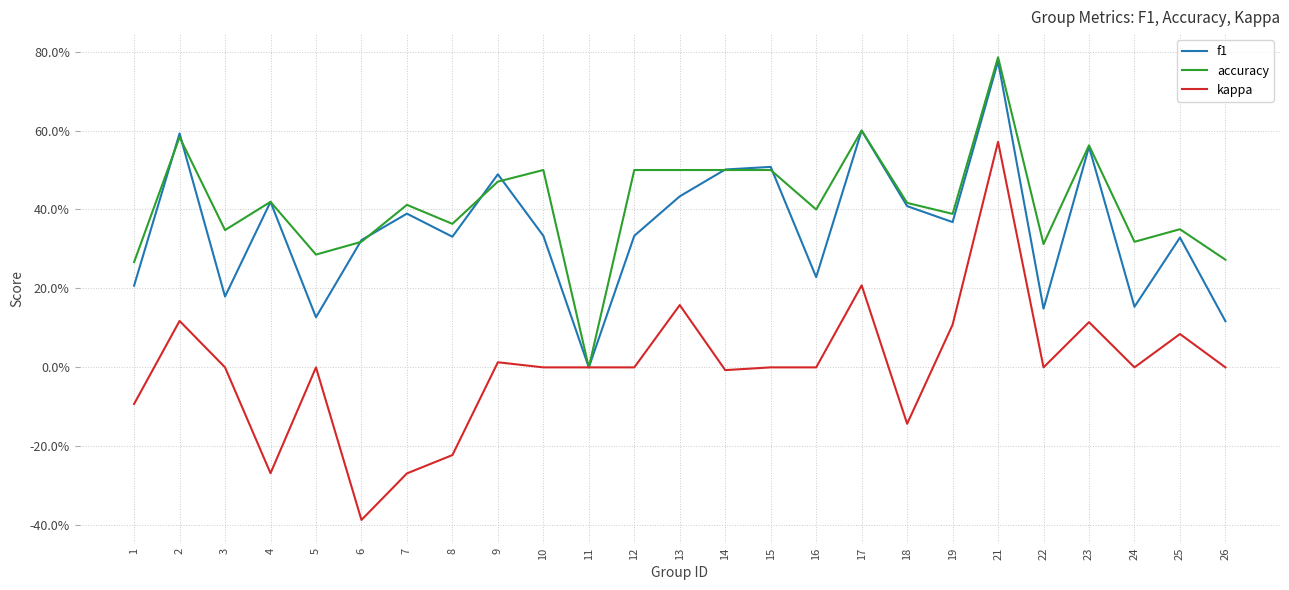

At 12, list the series in order from largest to smallest.

accuracy, f1, kappa